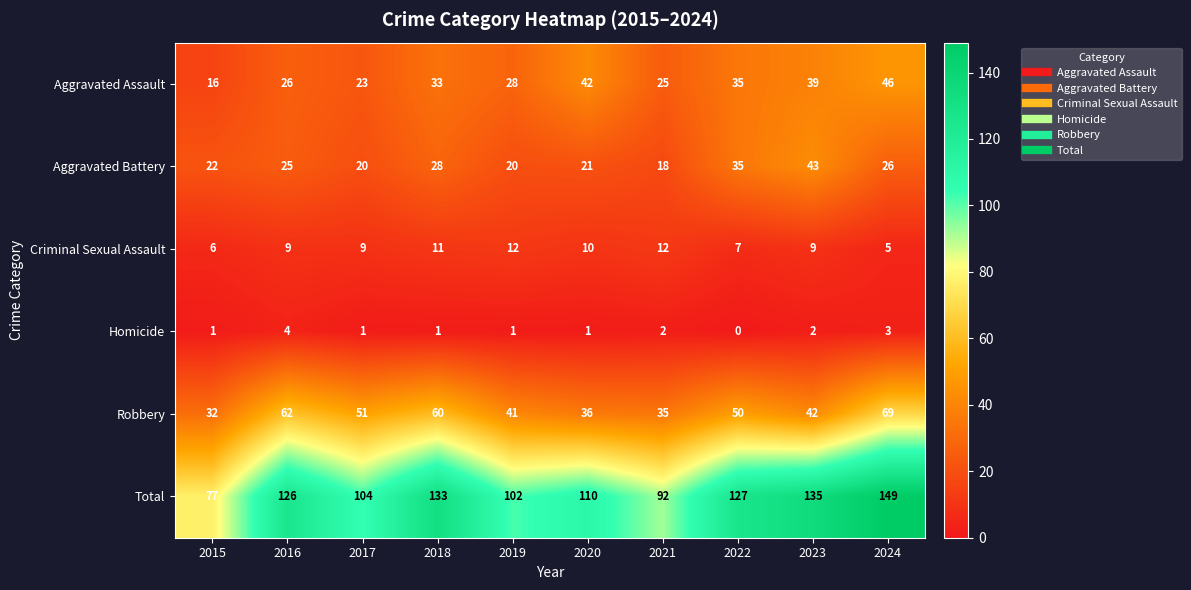

What is the difference between the Criminal Sexual Assault values at 2019 and 2016?

3